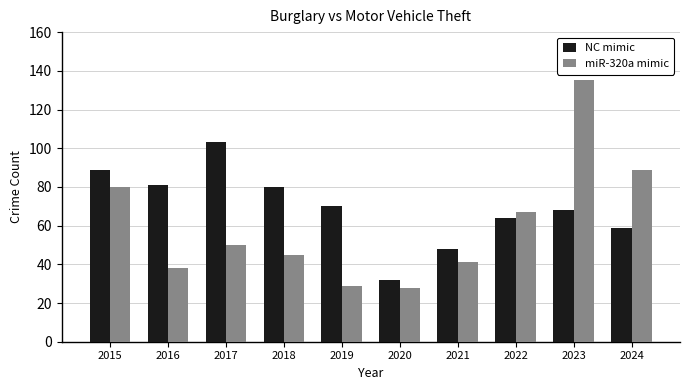

Reading left to right, list all the values displayed in this chart.

NC mimic: 2015=89	2016=81	2017=103	2018=80	2019=70	2020=32	2021=48	2022=64	2023=68	2024=59
miR-320a mimic: 2015=80	2016=38	2017=50	2018=45	2019=29	2020=28	2021=41	2022=67	2023=135	2024=89